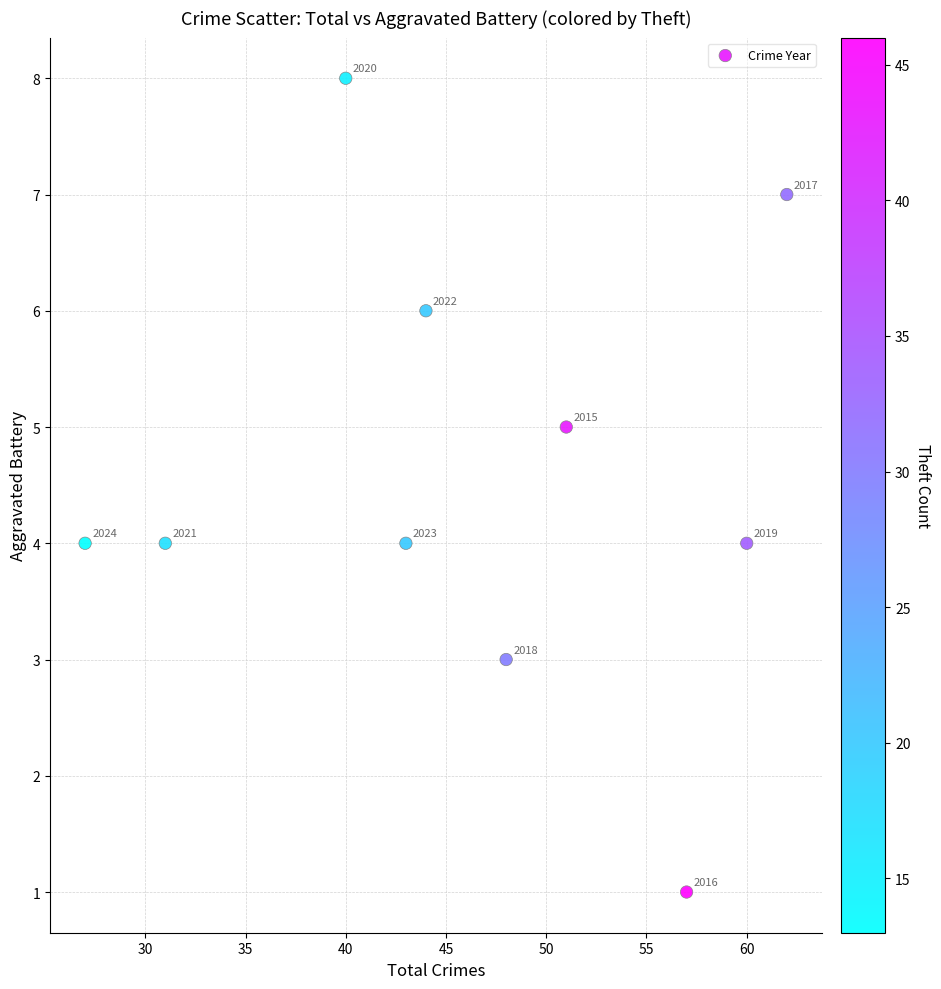

What Y value in the scatter plot is closest to 4?

4